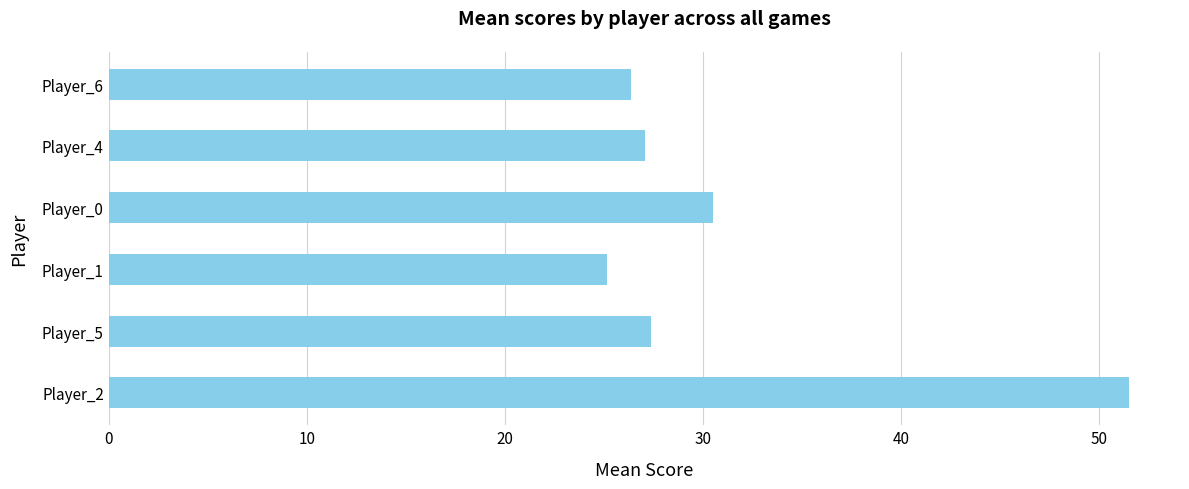

What is the greatest value displayed?

51.5